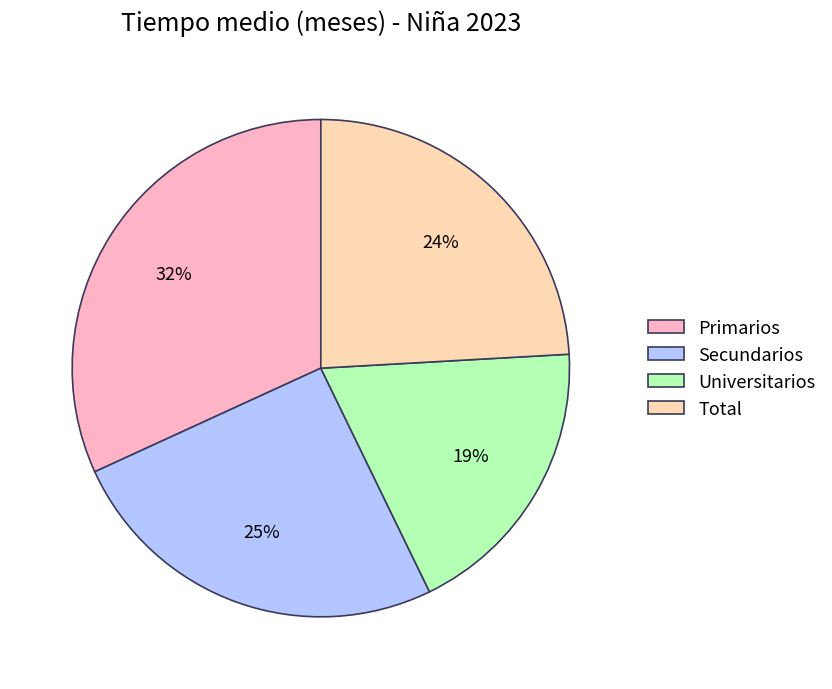

To the nearest percent, what portion does Secundarios represent?

25%